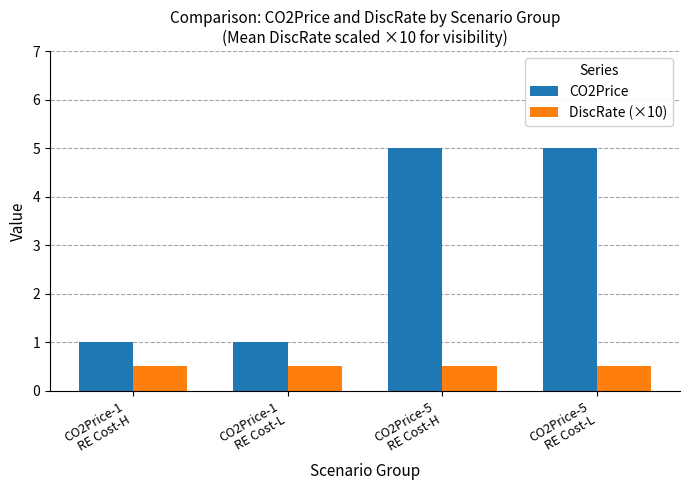

Are the bars grouped side by side (vs. stacked)?

Yes